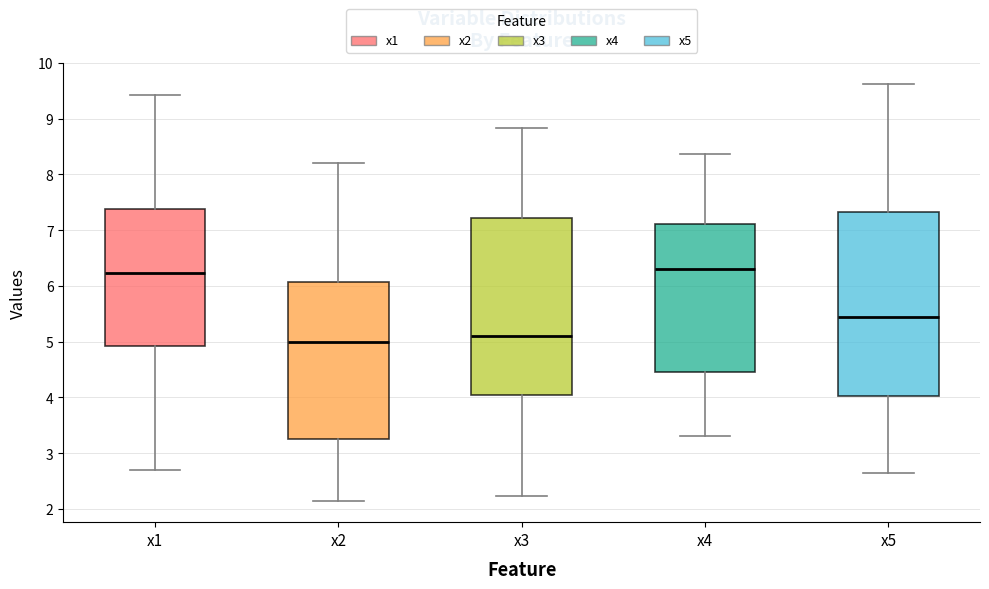

Reading left to right, transcribe this box plot: for each box, give where its median line is, the range the box spans, and where its two whiskers end, as read against the y-axis. The values are not printed on the chart, so give them approximately, as read against the axis.

x1: median 6.2, box 4.9 to 7.4, whiskers 2.7 to 9.4
x2: median 5.0, box 3.3 to 6.1, whiskers 2.1 to 8.2
x3: median 5.1, box 4.0 to 7.2, whiskers 2.2 to 8.8
x4: median 6.3, box 4.5 to 7.1, whiskers 3.3 to 8.4
x5: median 5.4, box 4.0 to 7.3, whiskers 2.6 to 9.6